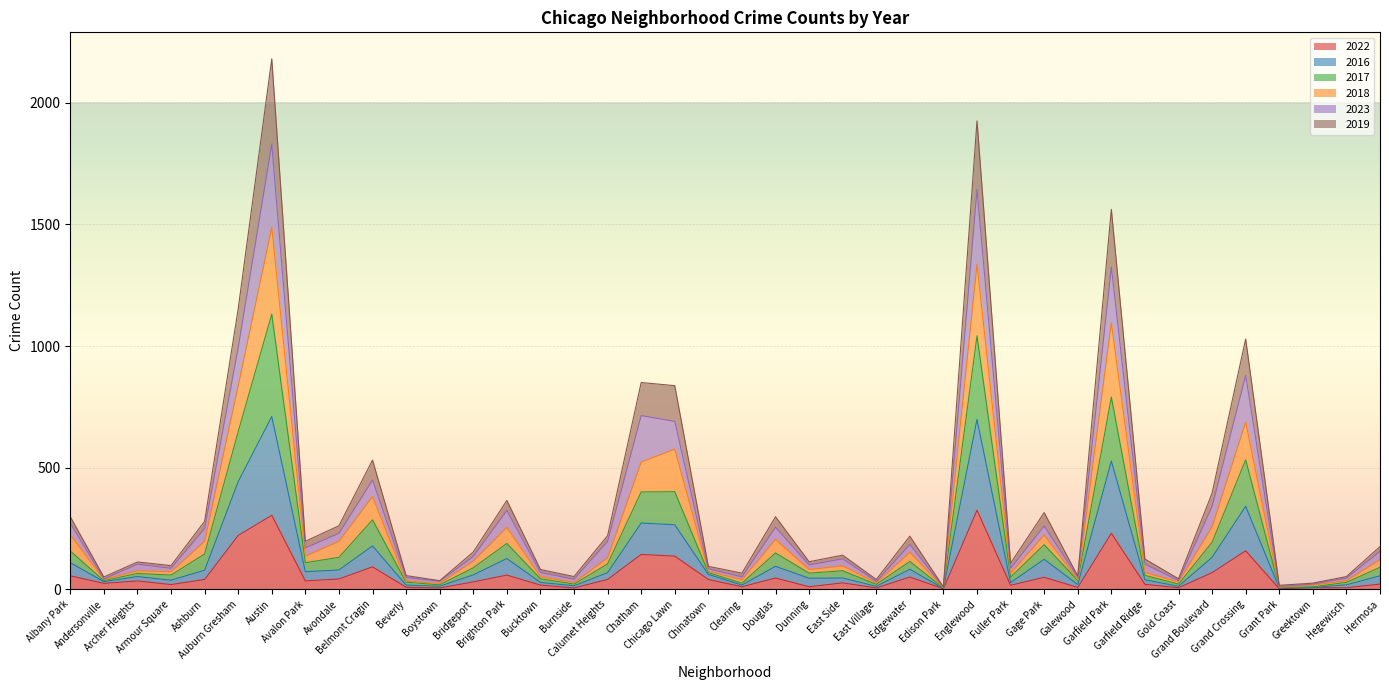

What is the maximum value for 2022?

325